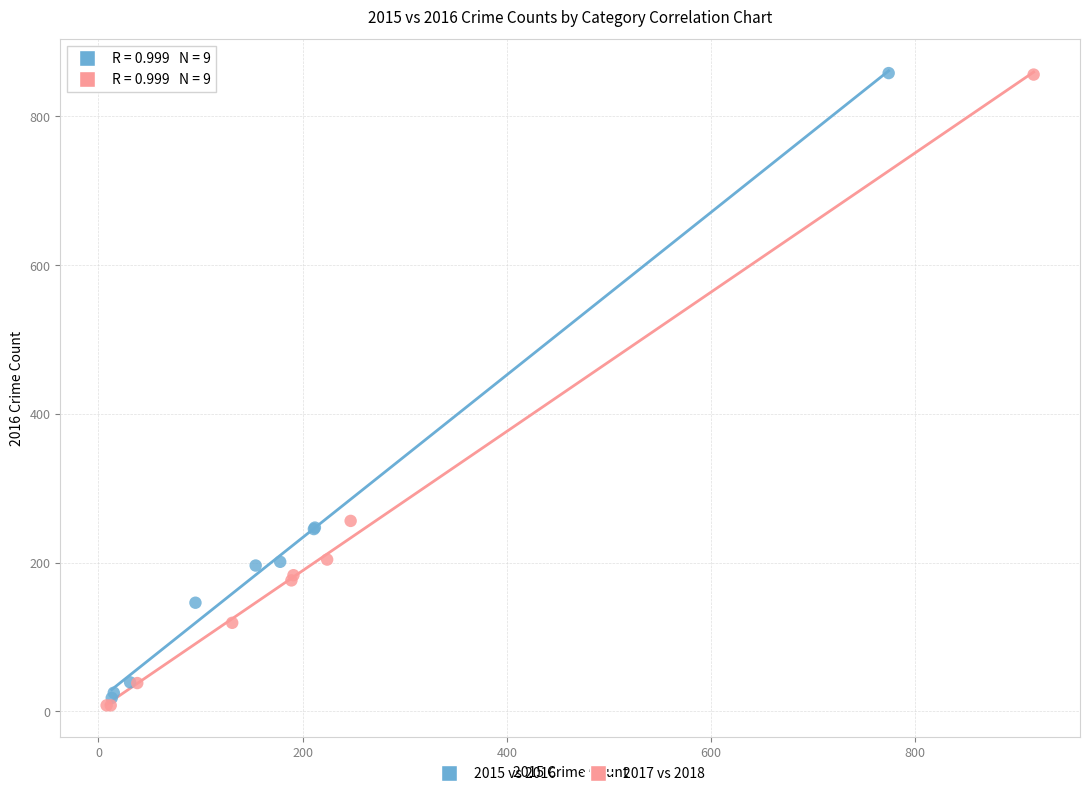

Which series reaches the minimum Y coordinate?

2017 vs 2018